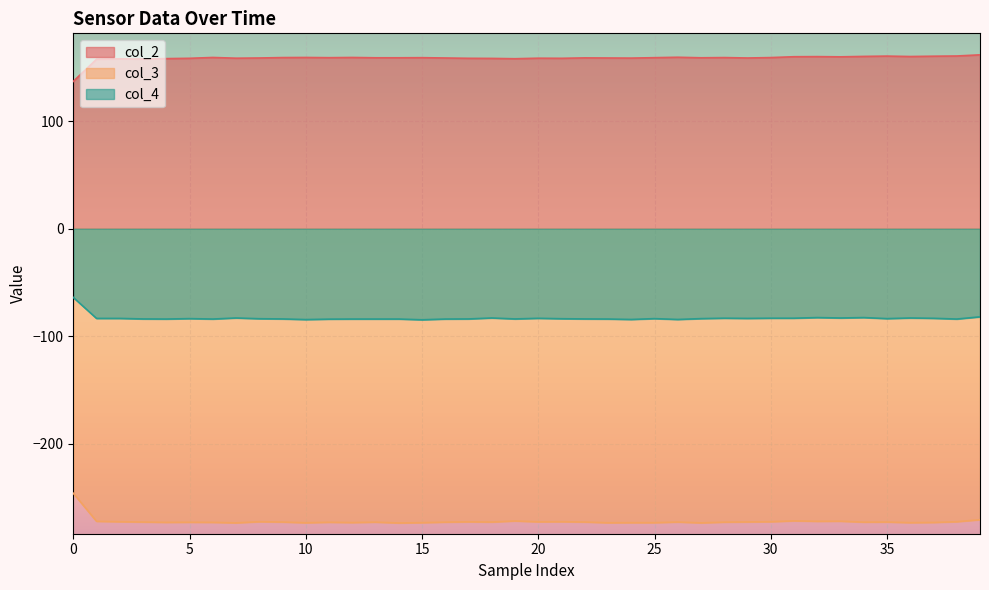

Does the chart display data point markers on the line(s)?

No